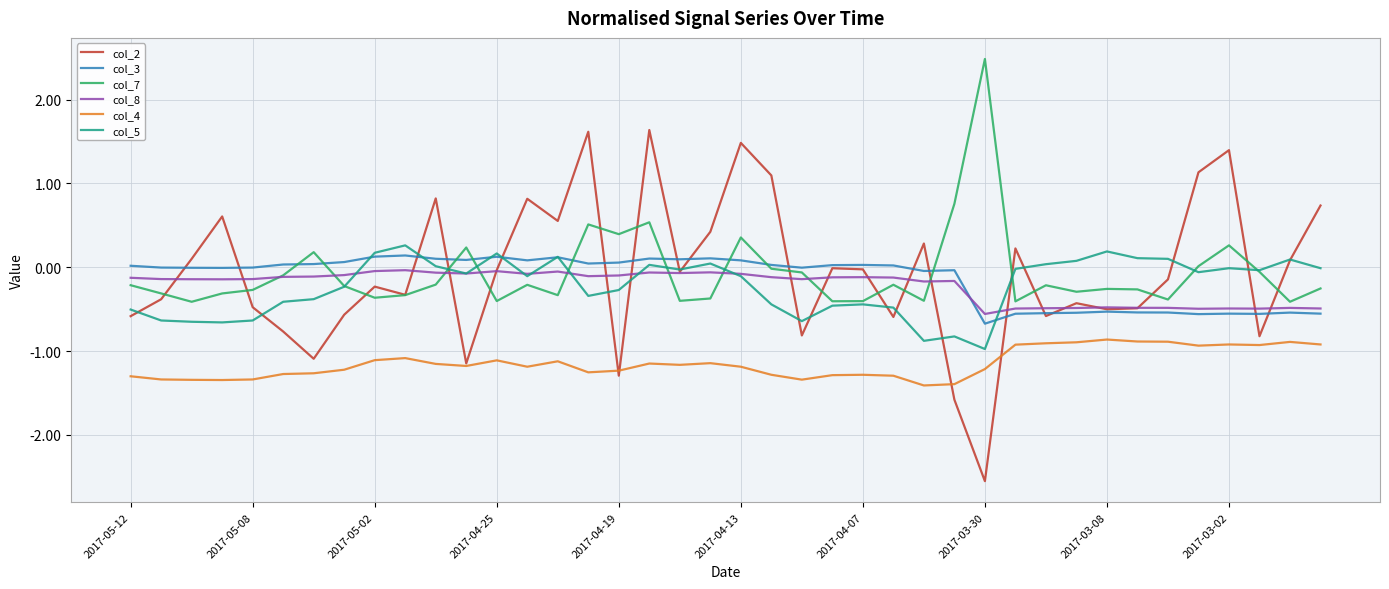

Which series has the largest range (max minus min)?

col_2